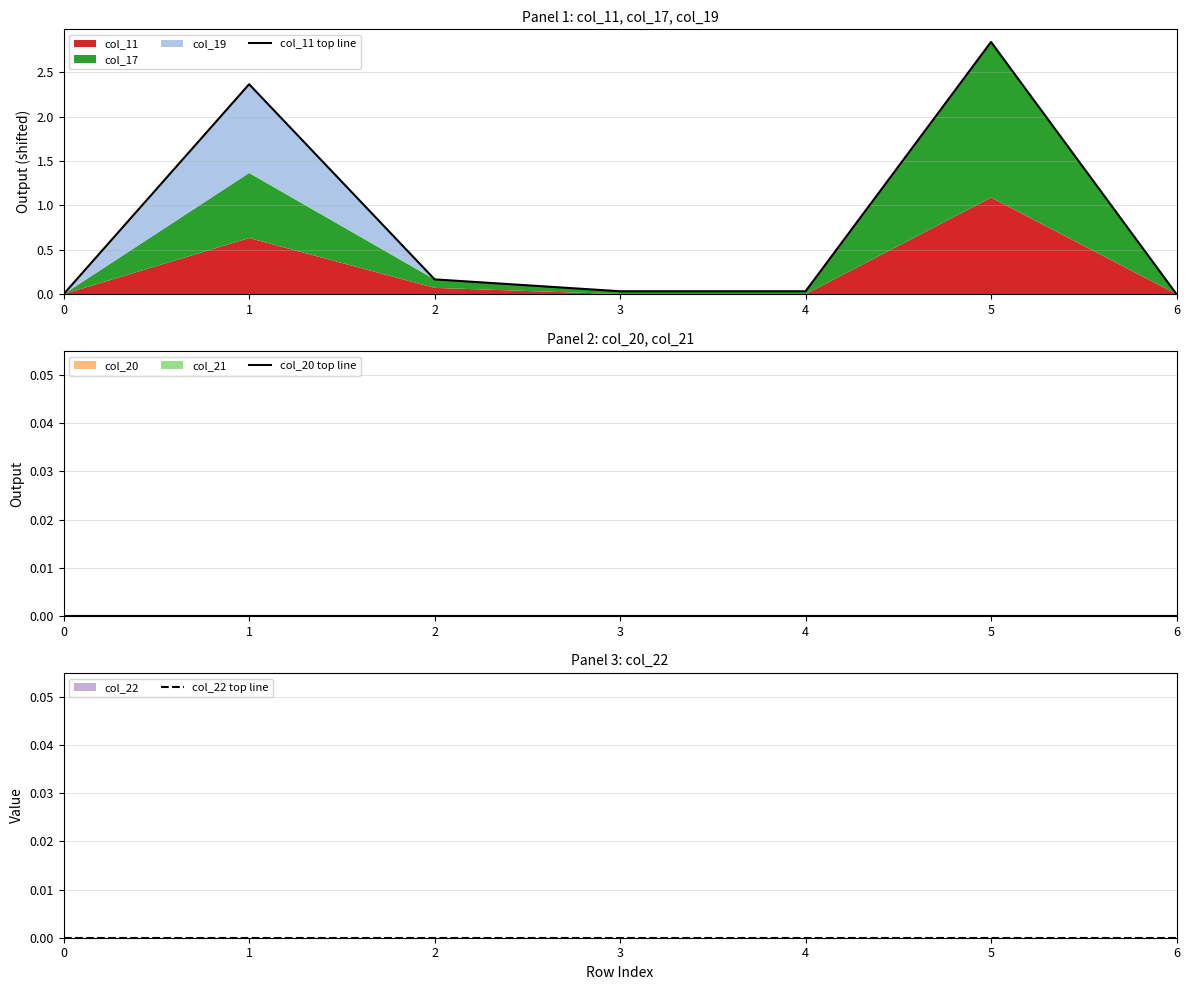

What is the value of the col_11 top line point at the 6th from the left?

2.8